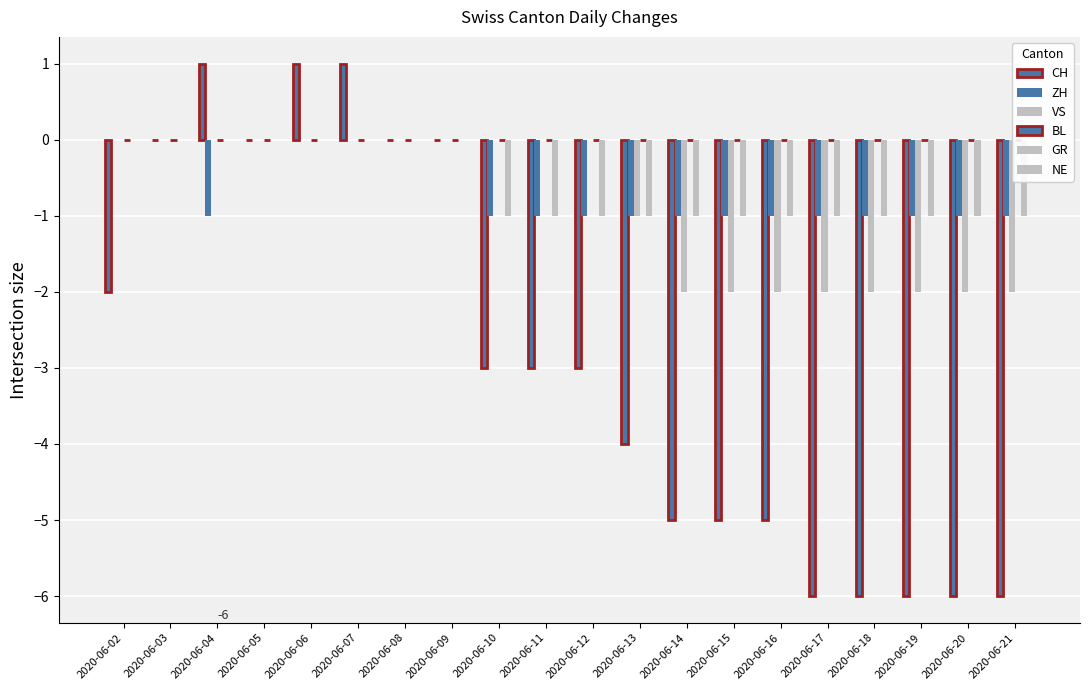

Read the ZH value at 2020-06-13.

-1